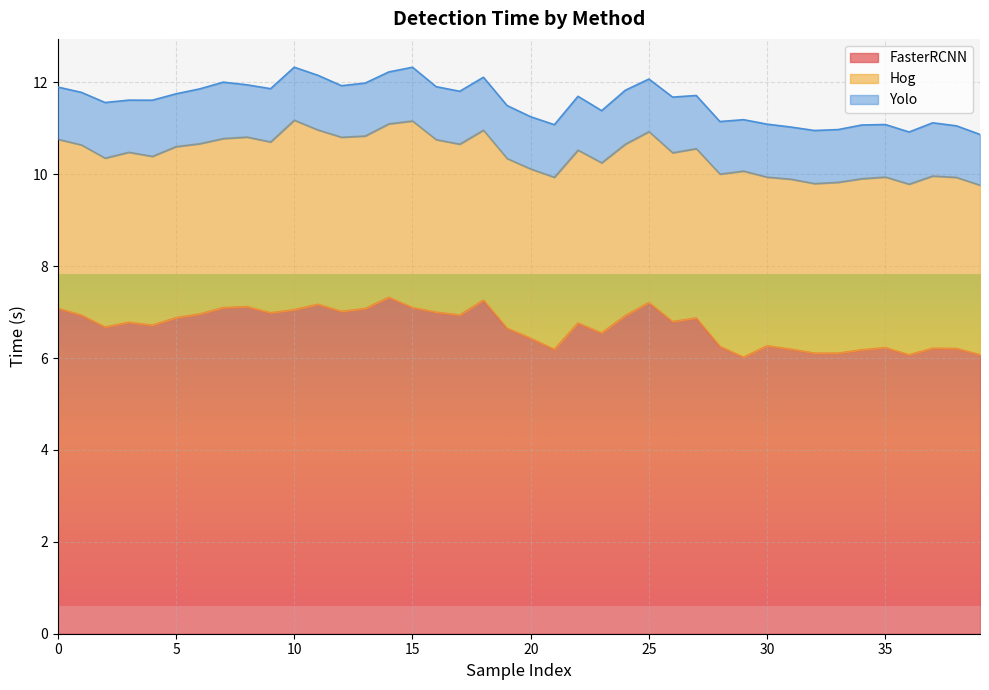

Rank the categories by Hog value from highest to lowest.

10, 15, 29, 11, 12, 14, 22, 16, 13, 37, 28, 21, 24, 34, 5, 38, 25, 17, 33, 9, 35, 36, 6, 23, 1, 3, 31, 18, 19, 32, 8, 39, 20, 27, 0, 7, 4, 2, 26, 30